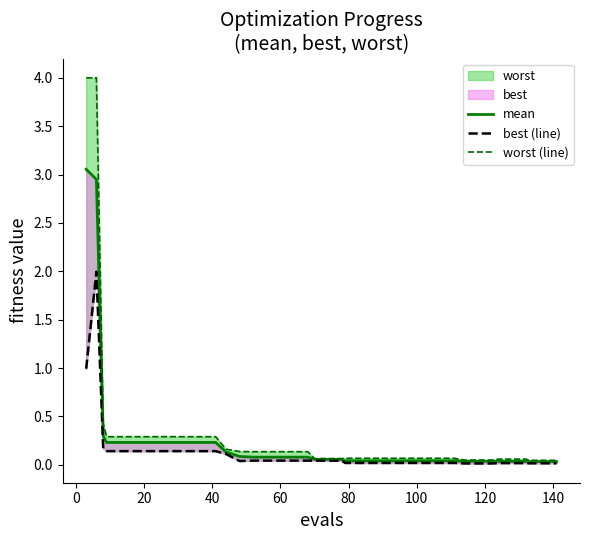

True or false: best (line) and worst (line) cross at least once.

False